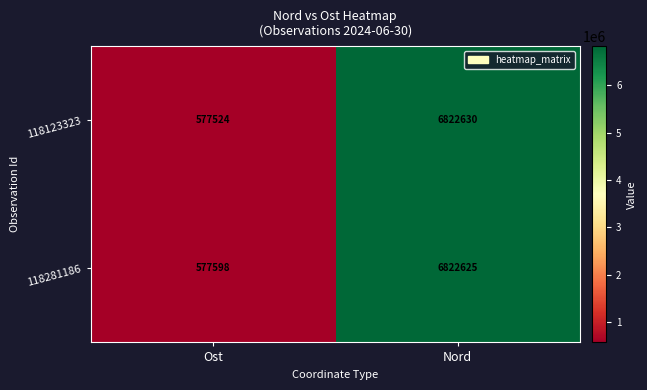

The value of 118281186 at Ost is 370674. True or false?

False